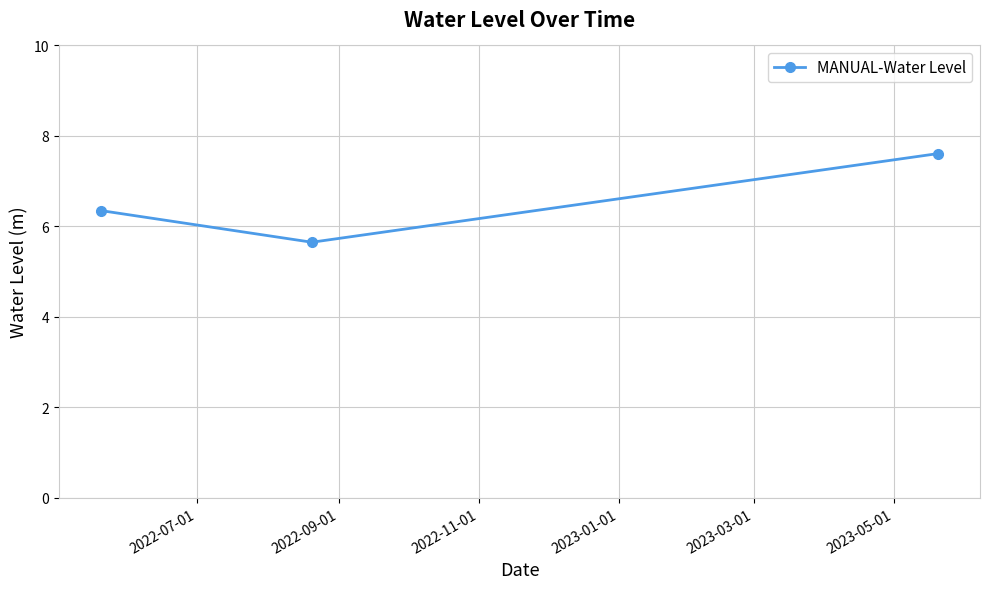

What is the minimum value shown in the chart?

5.7